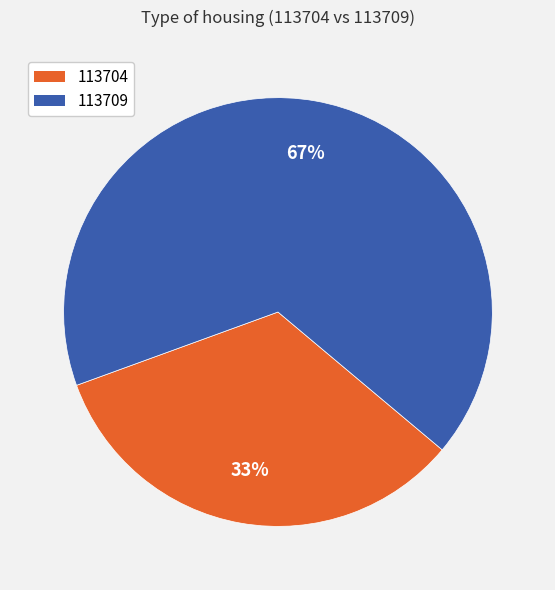

Is the sum of 113709 and 113704 greater than half?

Yes